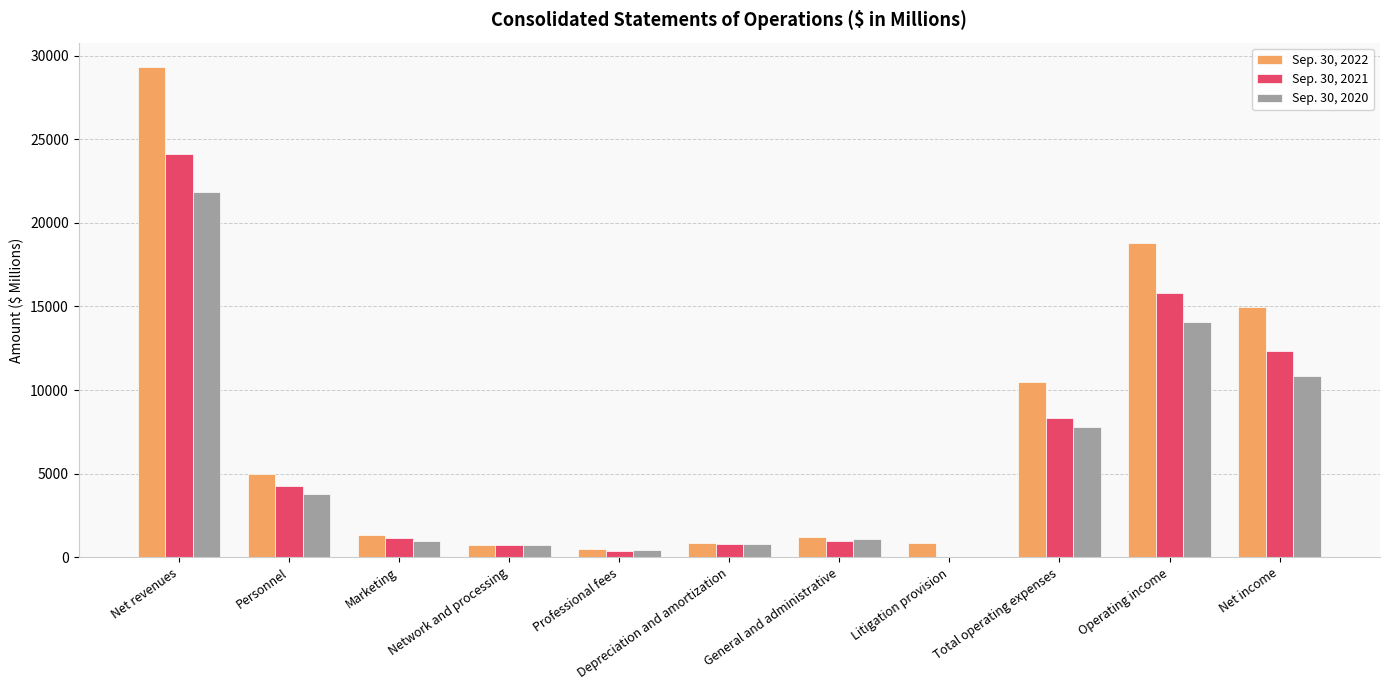

Is it true that Sep. 30, 2021 equals 1136 at Marketing?

True